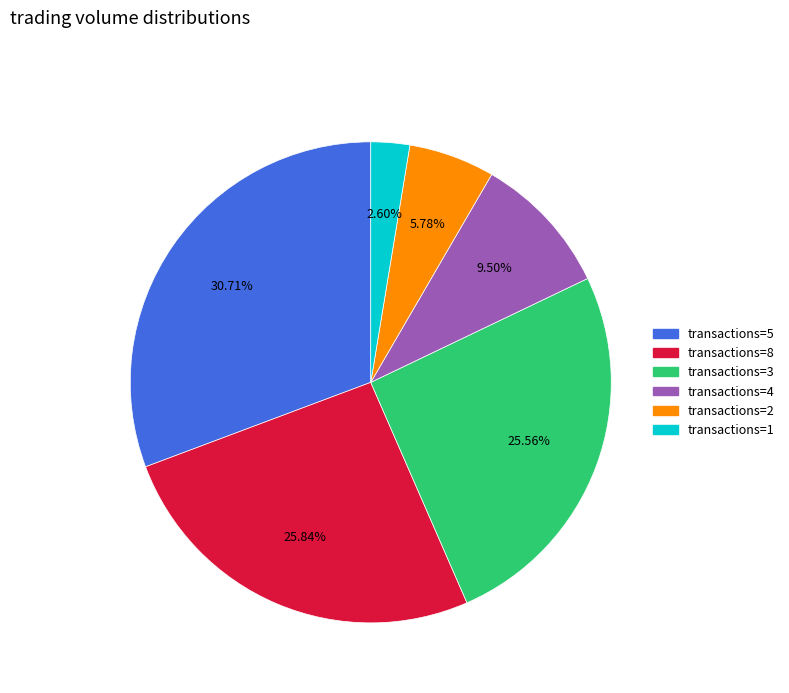

Is there any slice that represents more than half of the pie?

No